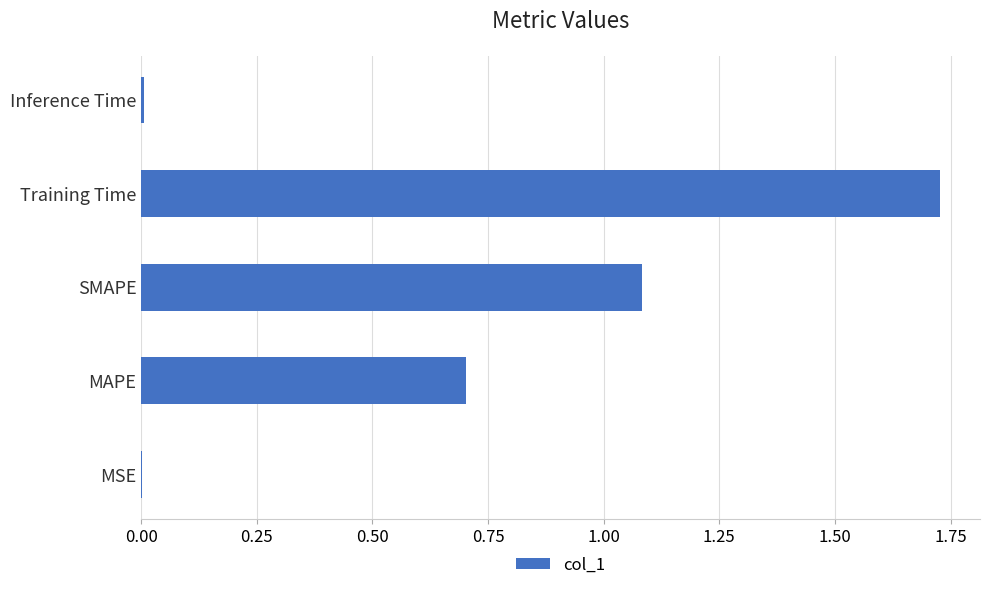

How many data points does each series have?

5